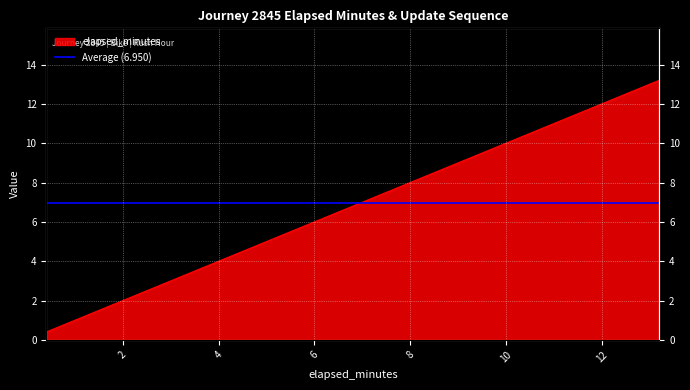

Where is the data nearest to the value 6?

5.59